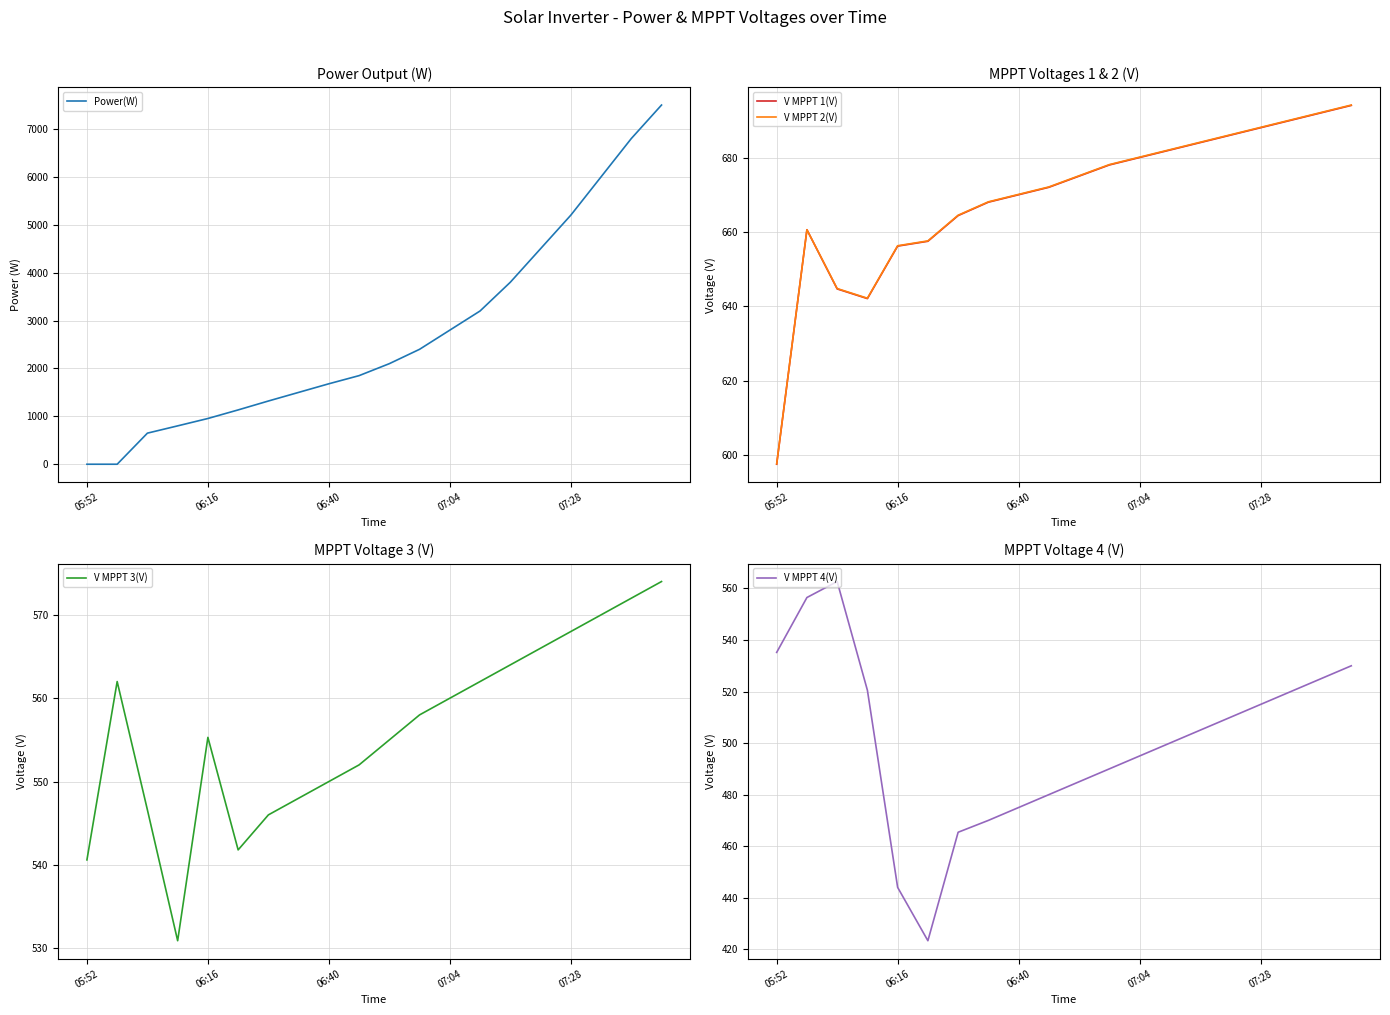

Which has a higher value, 17 or 10?

17